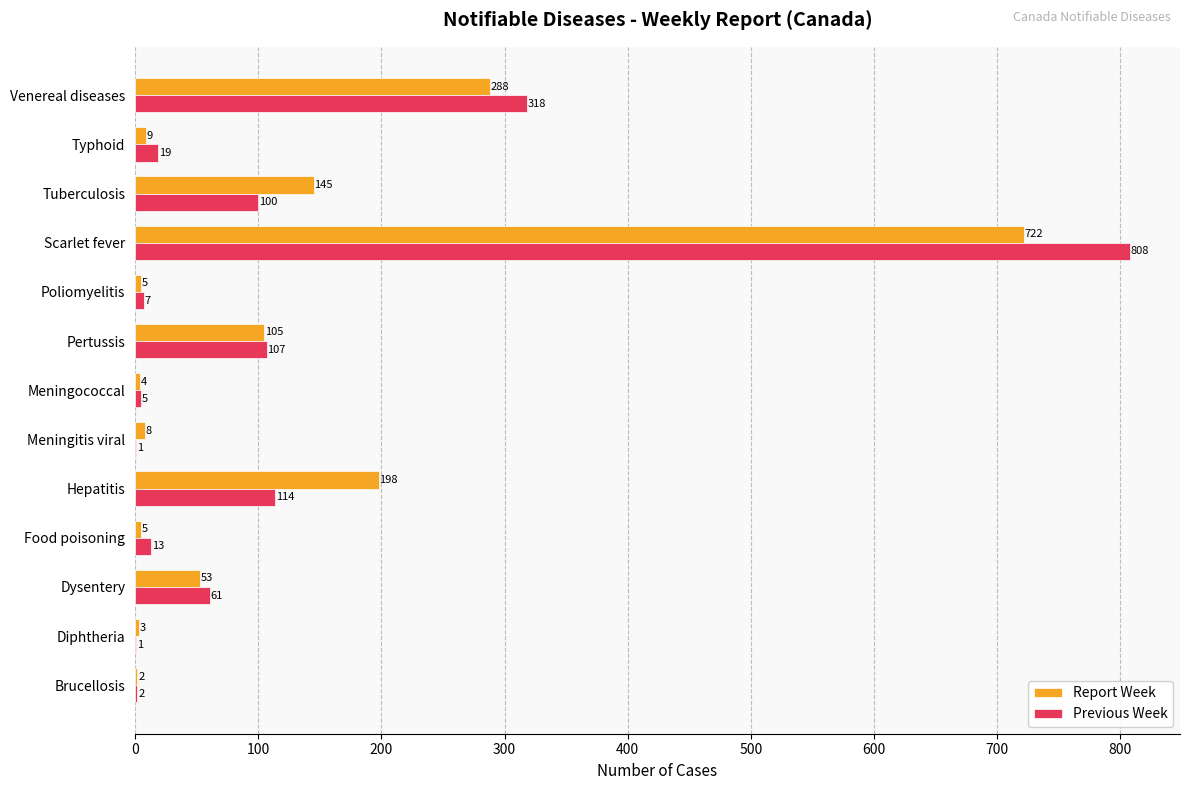

The Report Week series shows 288 at Venereal diseases. True or false?

True